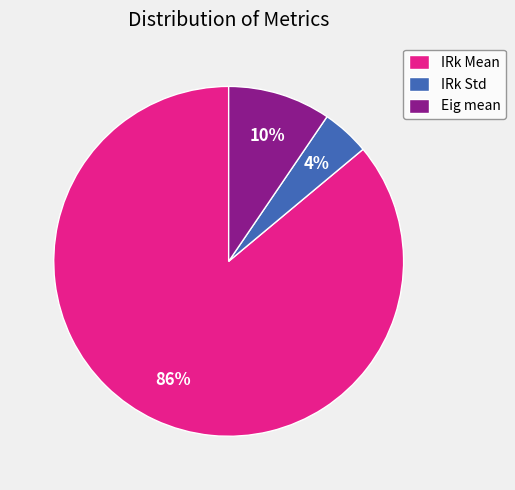

What percentage is the IRk Std slice, to the nearest percent?

4%